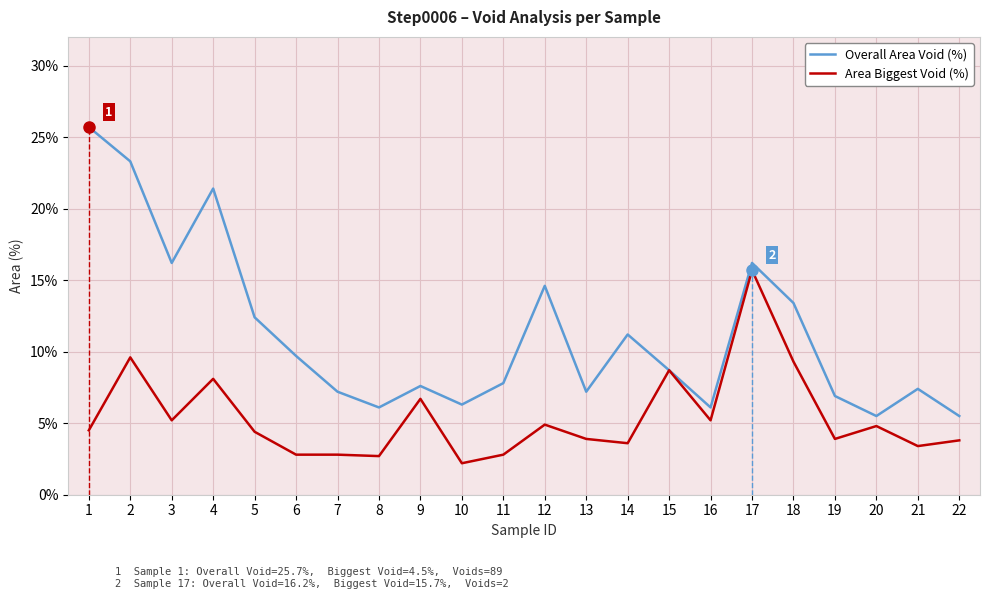

What are all the series names shown in the legend?

Overall Area Void (%), Area Biggest Void (%)